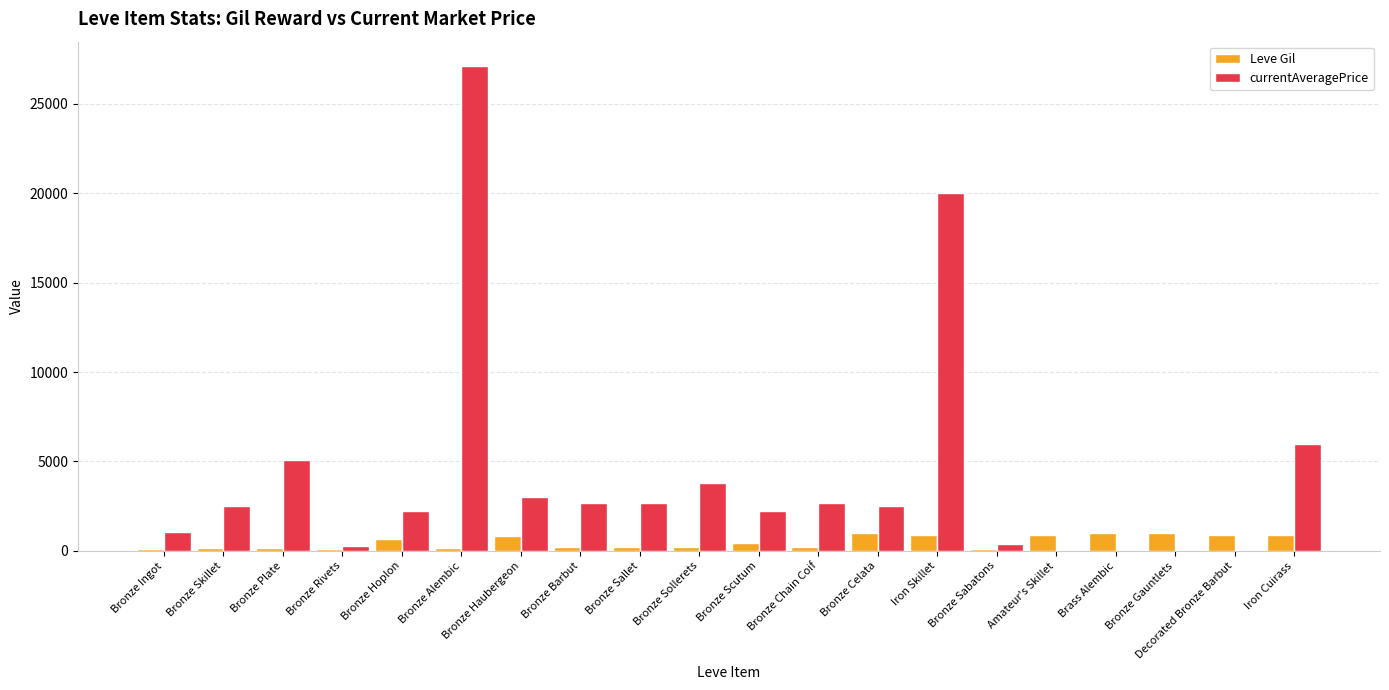

Is it true that Leve Gil equals 990.0 at Brass Alembic?

True